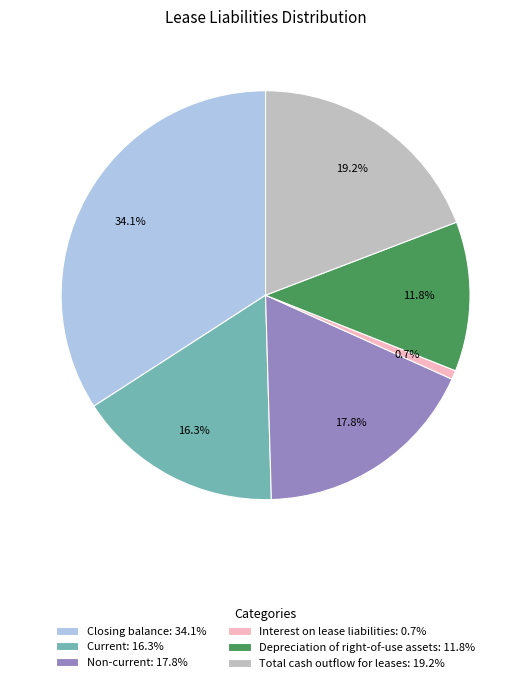

To the nearest percent, what is the difference between the largest and smallest slice percentages?

33%